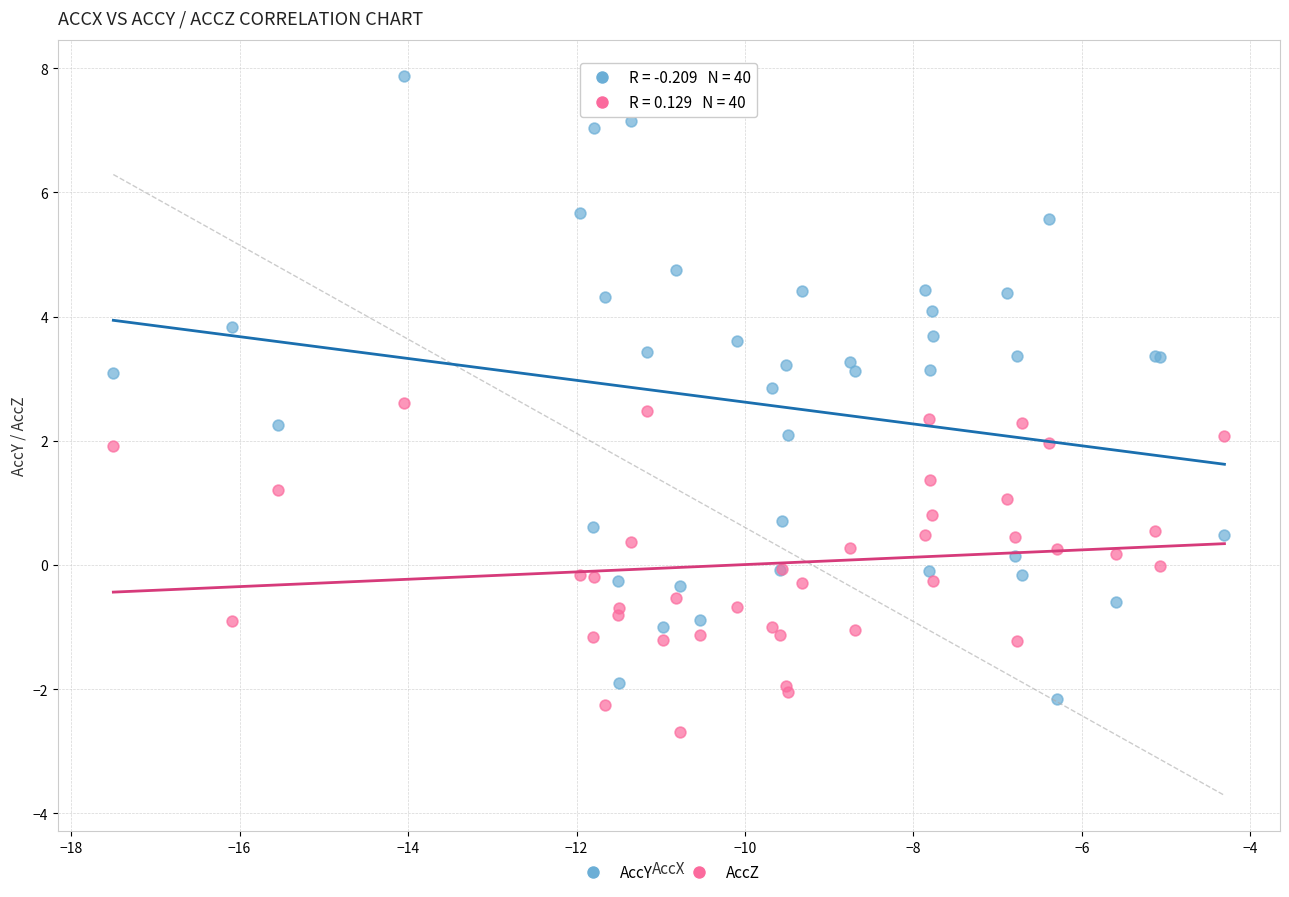

Which series contains the lowest Y value?

AccZ